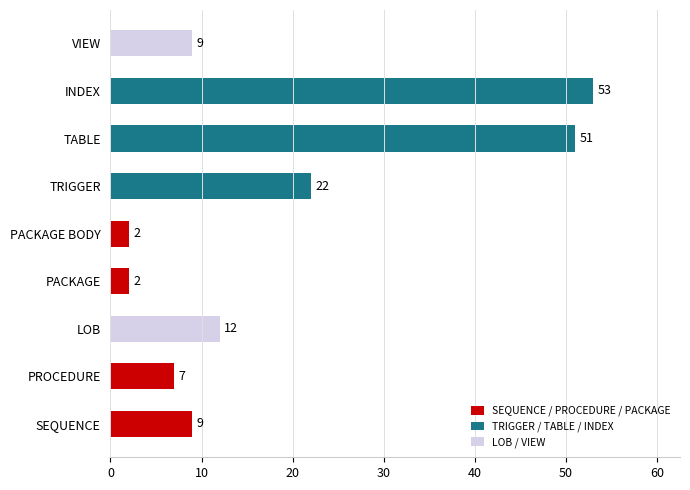

What is the difference between the maximum and minimum values?

51